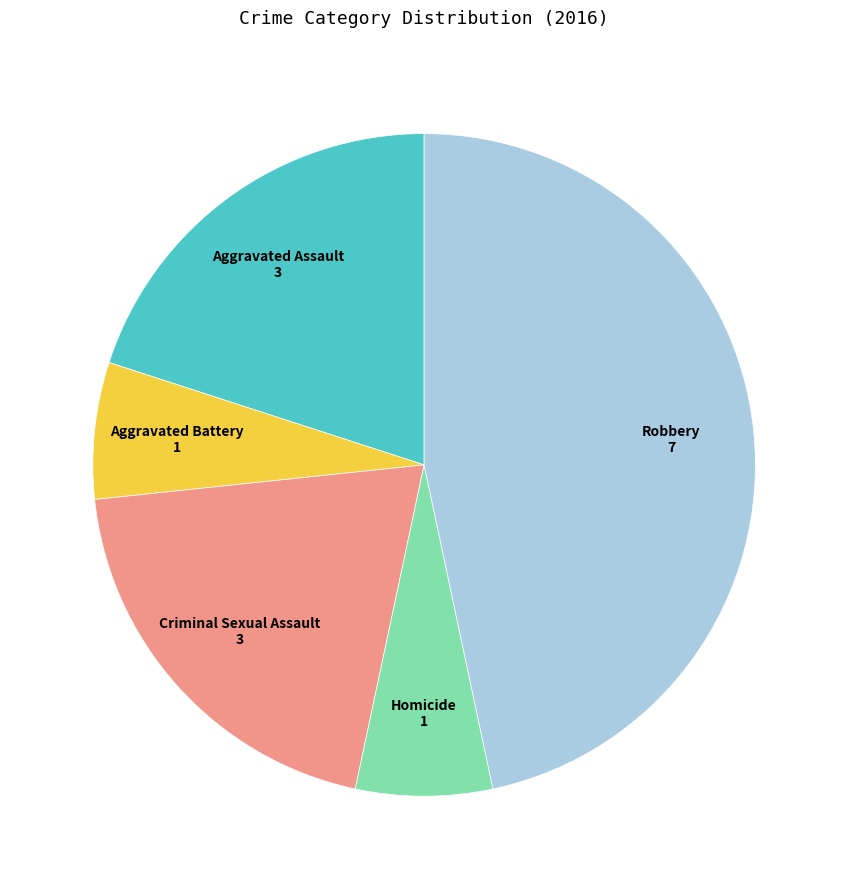

Is there any slice that represents more than half of the pie?

No